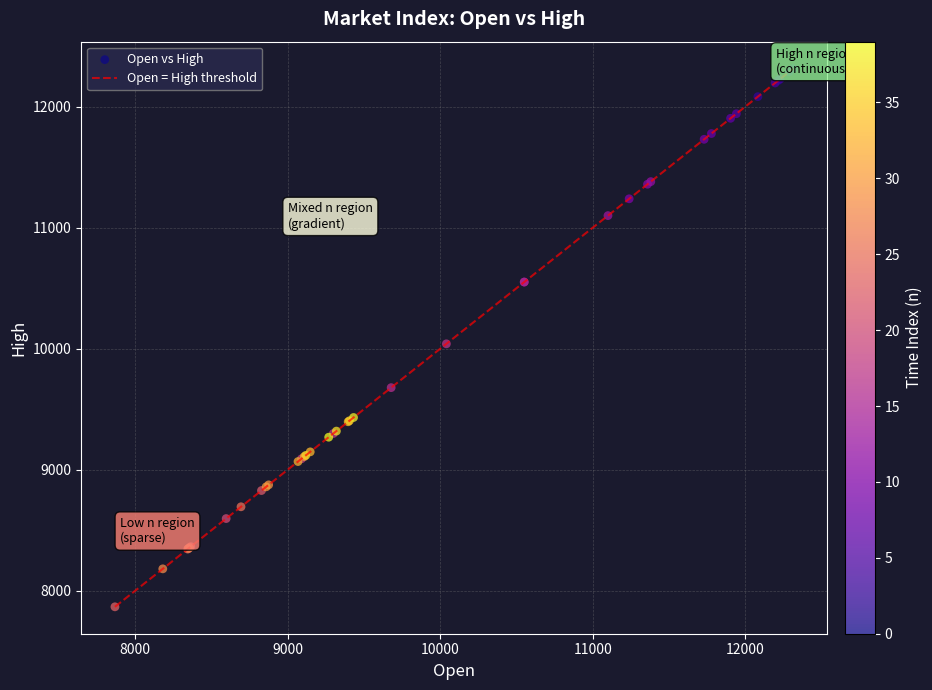

What Y value in the scatter plot is closest to 10090?

10039.5